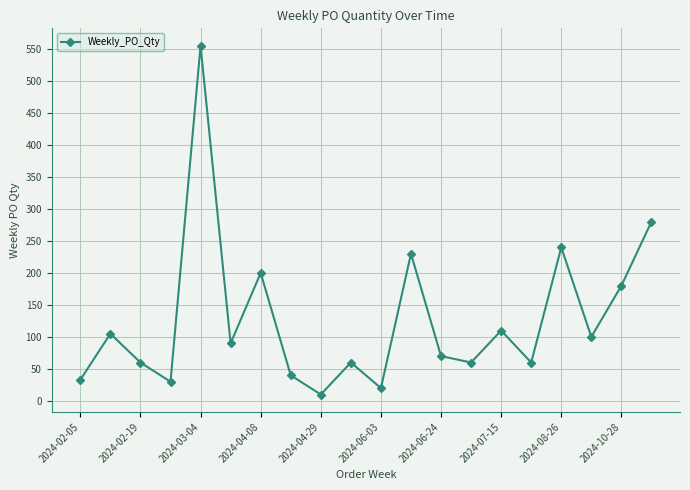

Reading left to right, what are all the values shown in this chart?

33	105	60	30	555	90	200	40	10	60	20	230	70	60	110	60	240	100	180	280